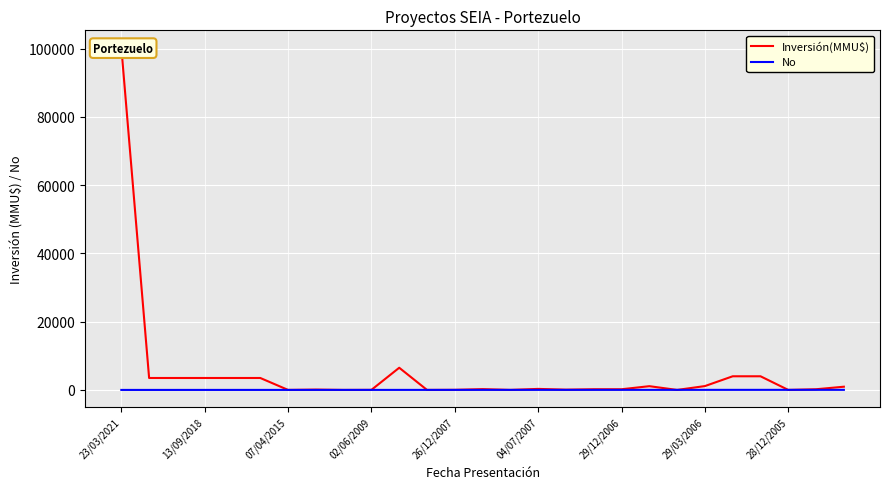

What is the difference between the highest and lowest values at 23/03/2021?

100319